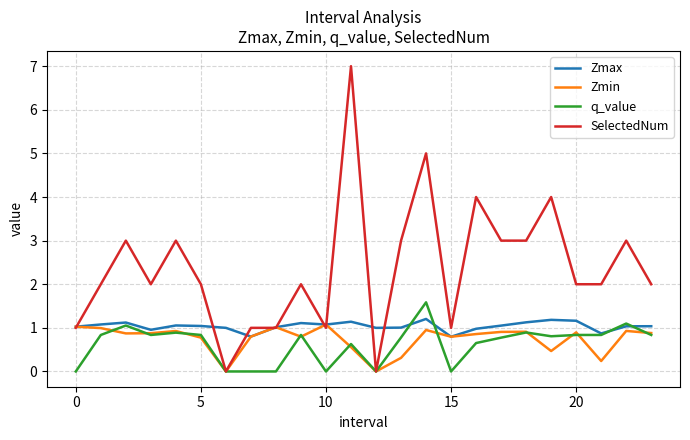

What is the highest value of the SelectedNum series?

7.0